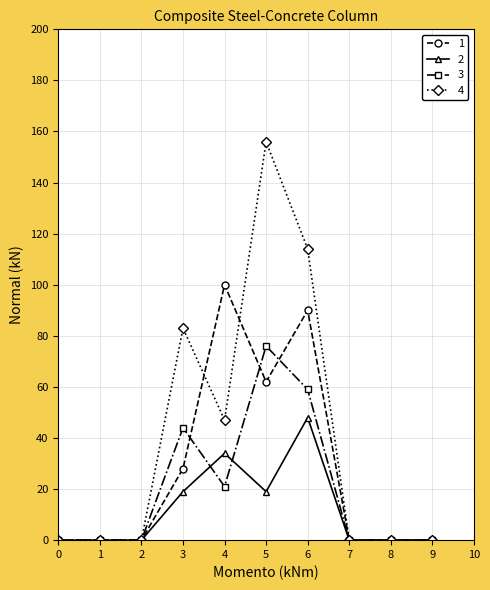

Is it true that 1 equals 62 at 5?

True